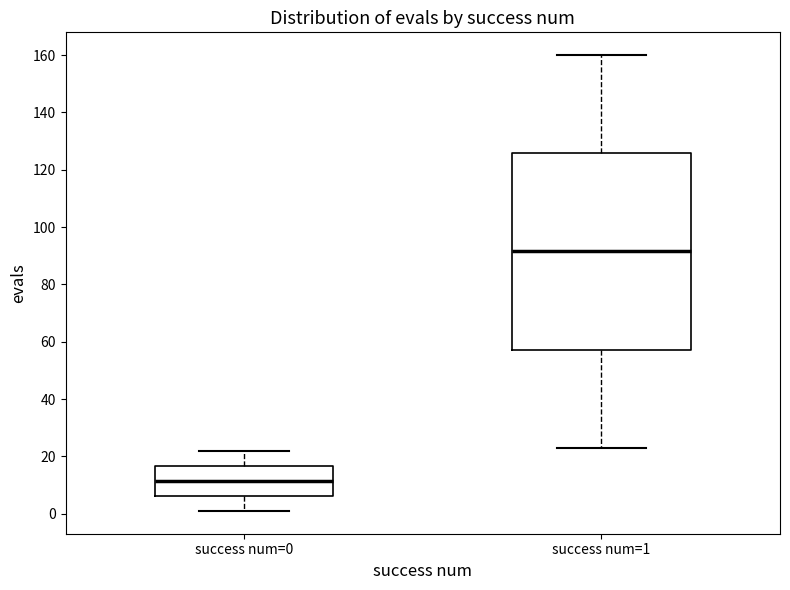

Reading left to right, read every box against the y-axis: the position of its median line, the range the box covers, and the ends of its whiskers. The values are not printed on the chart, so give them approximately, as read against the axis.

success num=0: median 12, box 6 to 16, whiskers 2 to 22
success num=1: median 92, box 58 to 126, whiskers 24 to 160